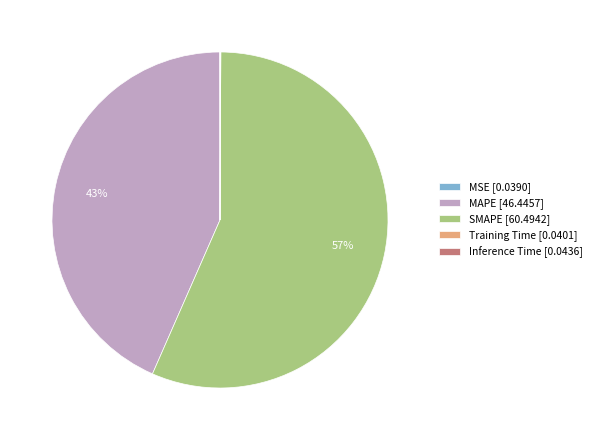

What is the largest slice in the pie chart?

SMAPE